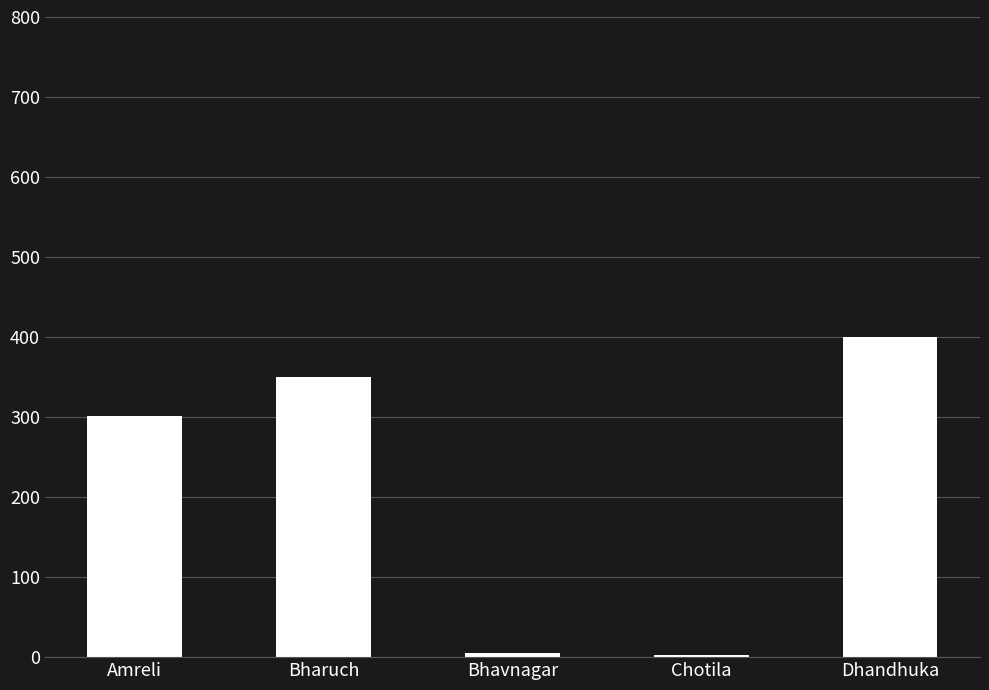

What is the average value?

211.7